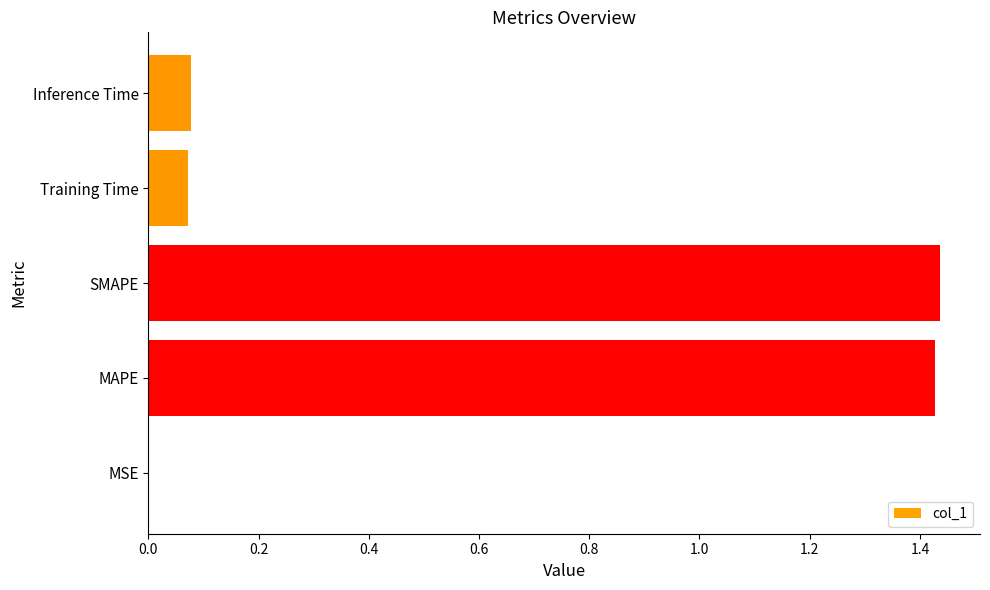

How many series are shown in this chart?

1